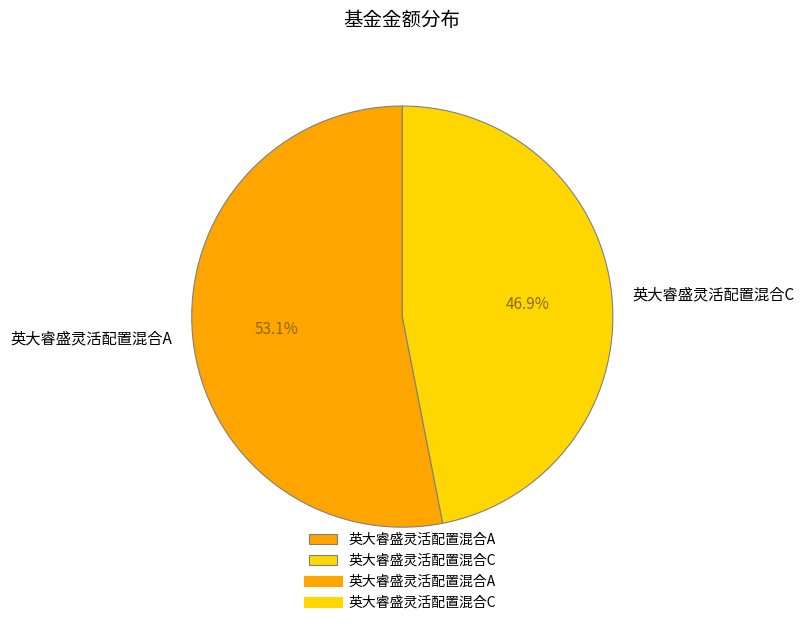

True or false: 英大睿盛灵活配置混合A accounts for 43% of the total.

False